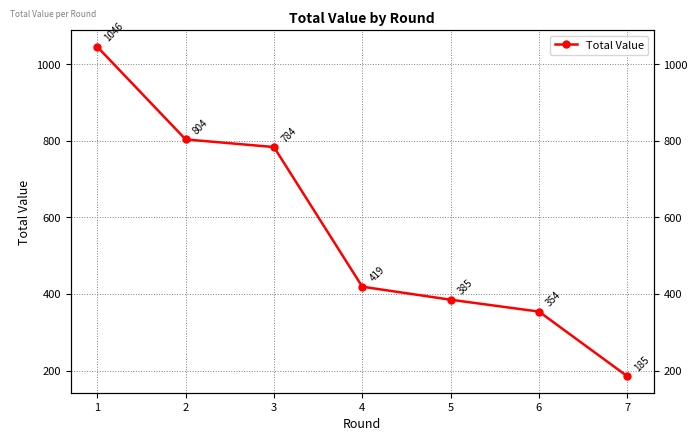

How many lines are shown in the chart?

1